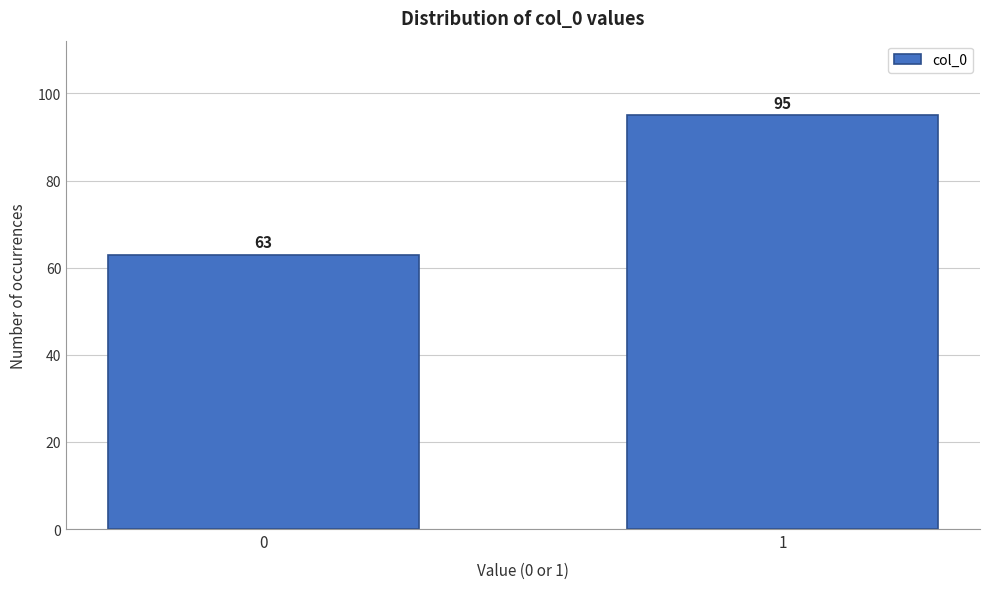

Reading left to right, list all the values displayed in this chart.

0=63	1=95